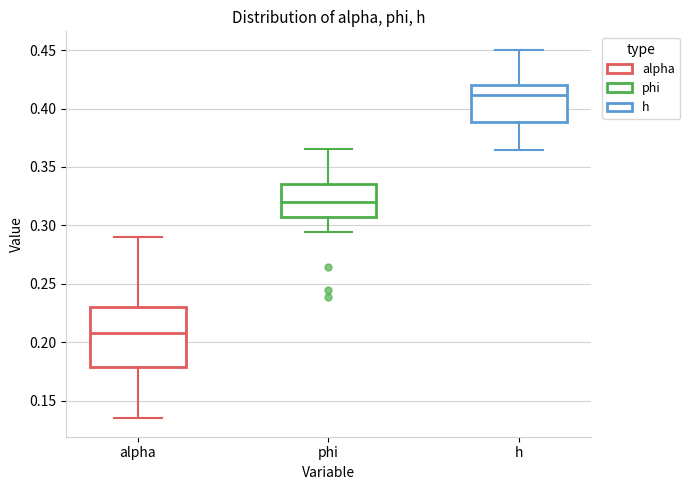

Which box's median line is the highest?

h